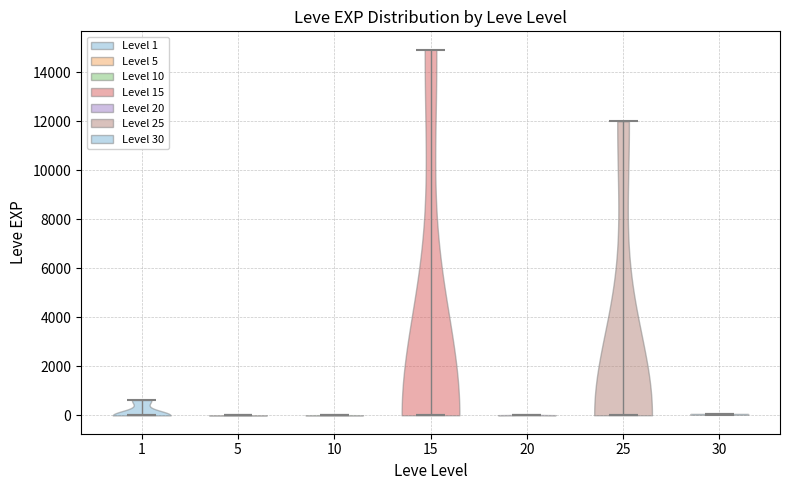

Reading left to right, read every violin against the y-axis: where its median line is, and the lowest and highest points it reaches. The values are not printed on the chart, so give them approximately, as read against the axis.

1: median line 0, lowest point 0, highest point 600
5: median line 0, lowest point 0, highest point 0
10: median line 0, lowest point 0, highest point 0
15: median line 0, lowest point 0, highest point 15000
20: median line 0, lowest point 0, highest point 0
25: median line 0, lowest point 0, highest point 12000
30: median line 0, lowest point 0, highest point 0